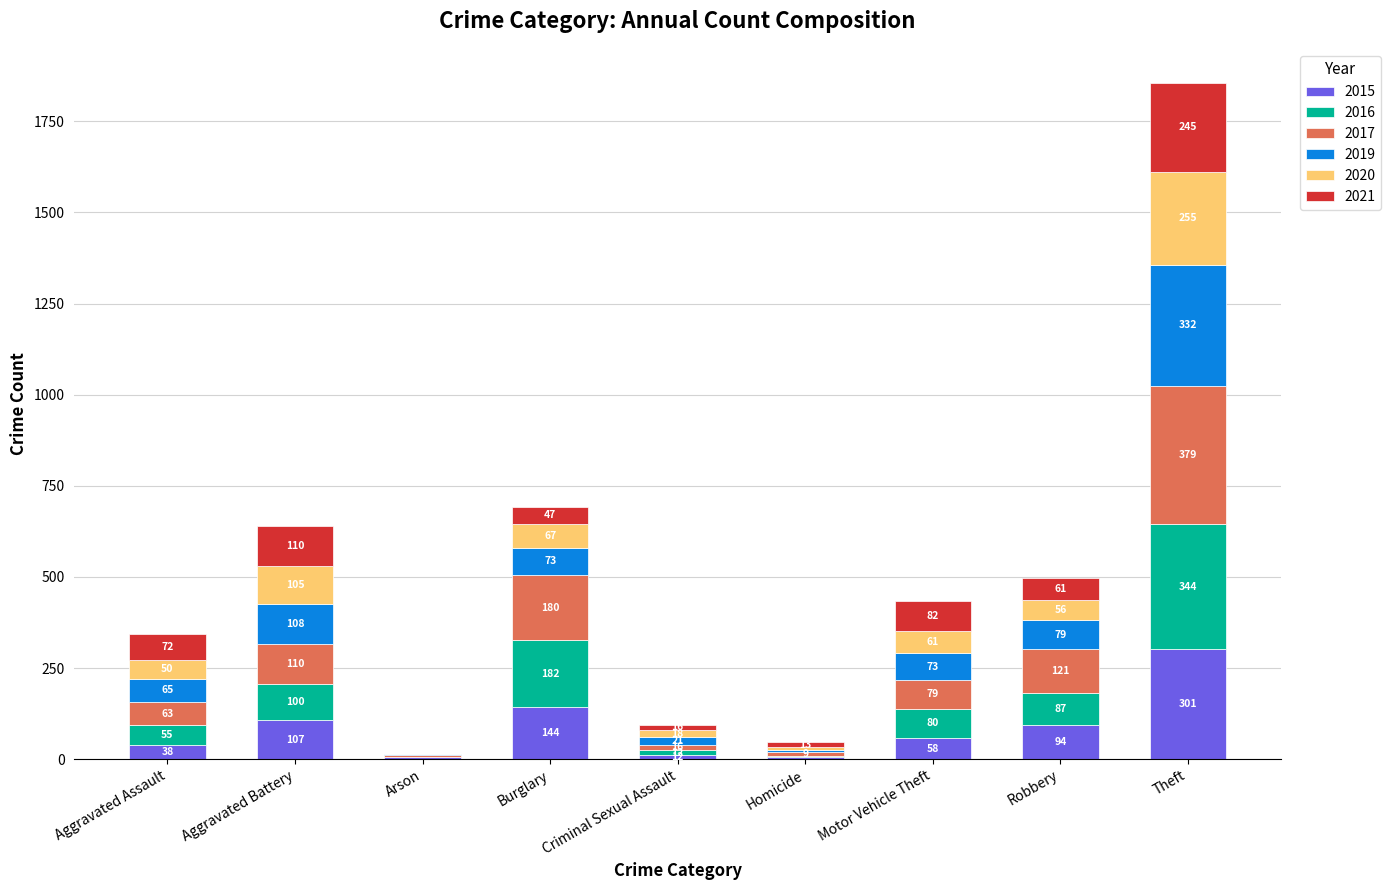

What is the total value across all series at Robbery?

498